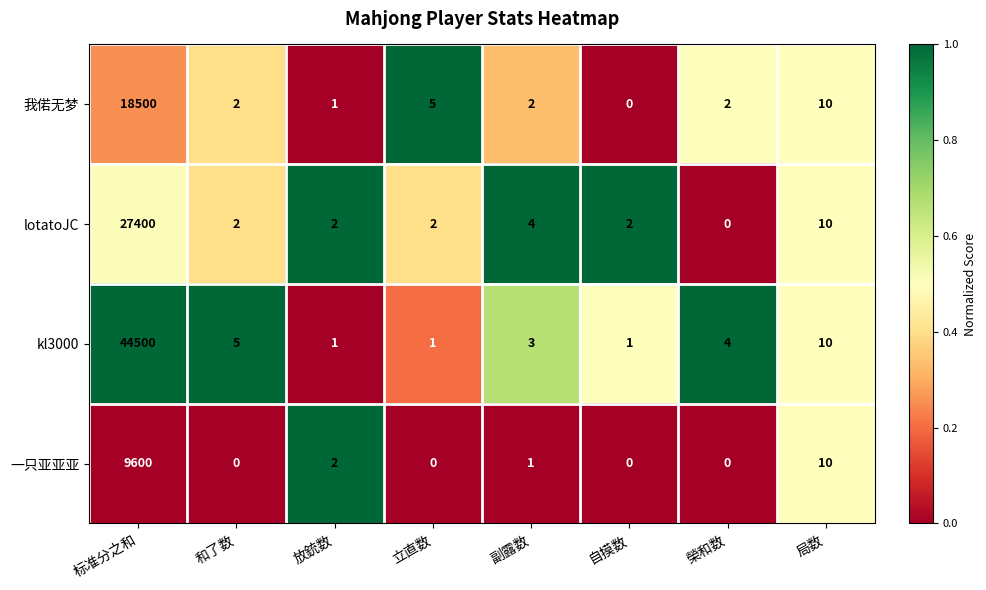

Which series has the largest total across all categories?

kl3000